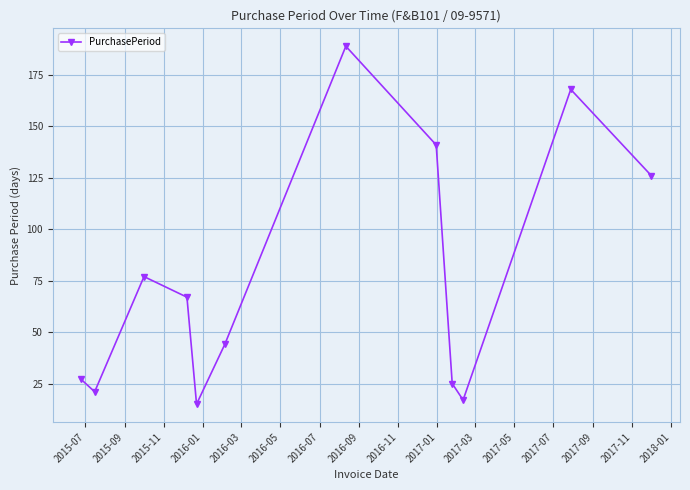

What is the difference between the second highest and second lowest values?

151